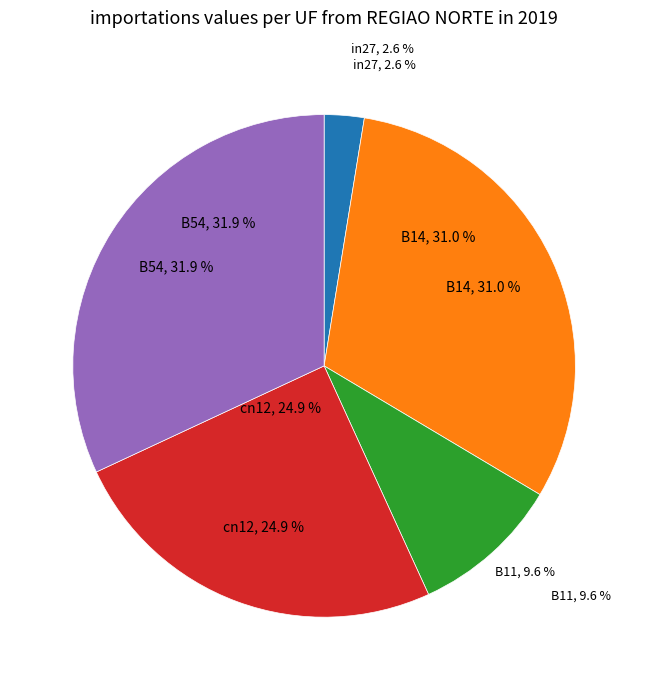

Is it true that cn12 is 39% of the pie?

False